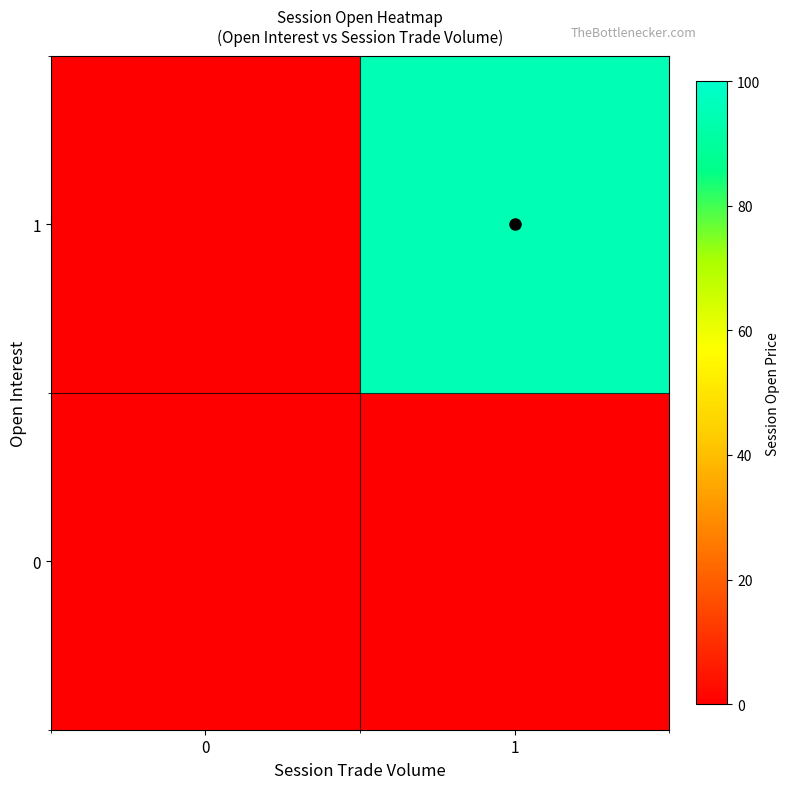

Reading right to left, transcribe all the data shown in this chart.

0: 1=0	0=0
1: 1=95	0=0